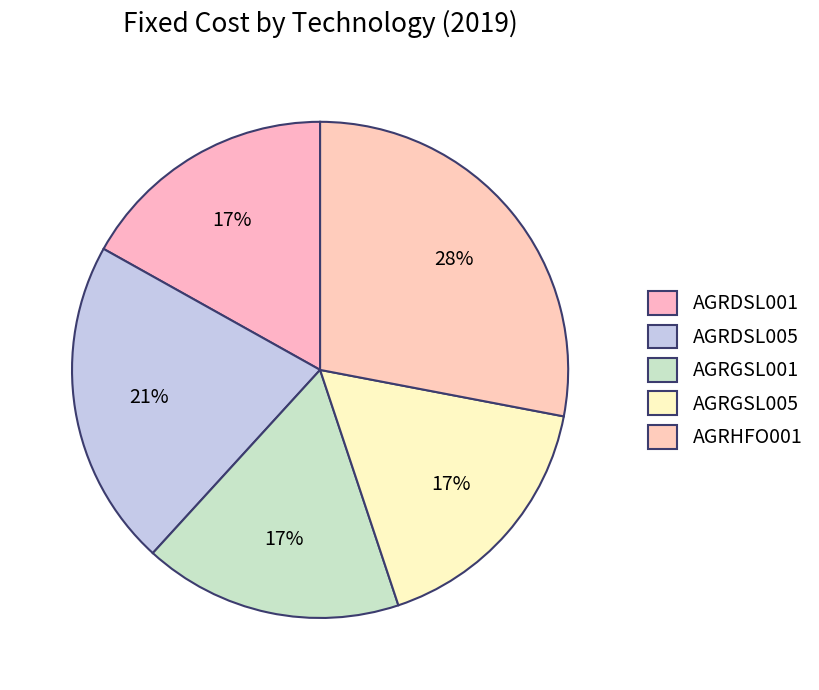

How many segments does this pie chart have?

5